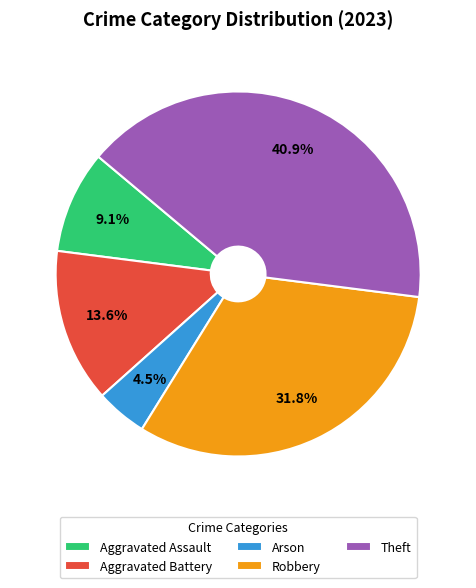

Approximately how many times larger is the value at Arson compared to Robbery?

0.1